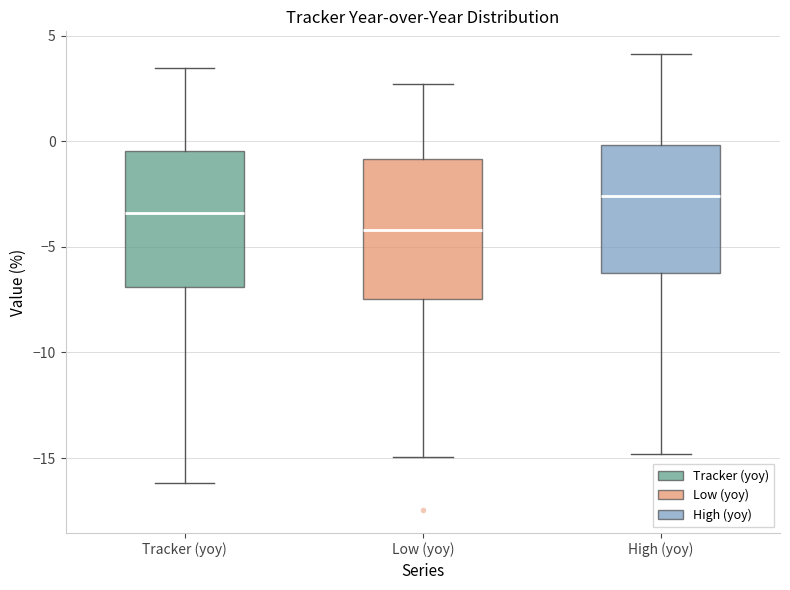

Which box has the highest median line?

High (yoy)